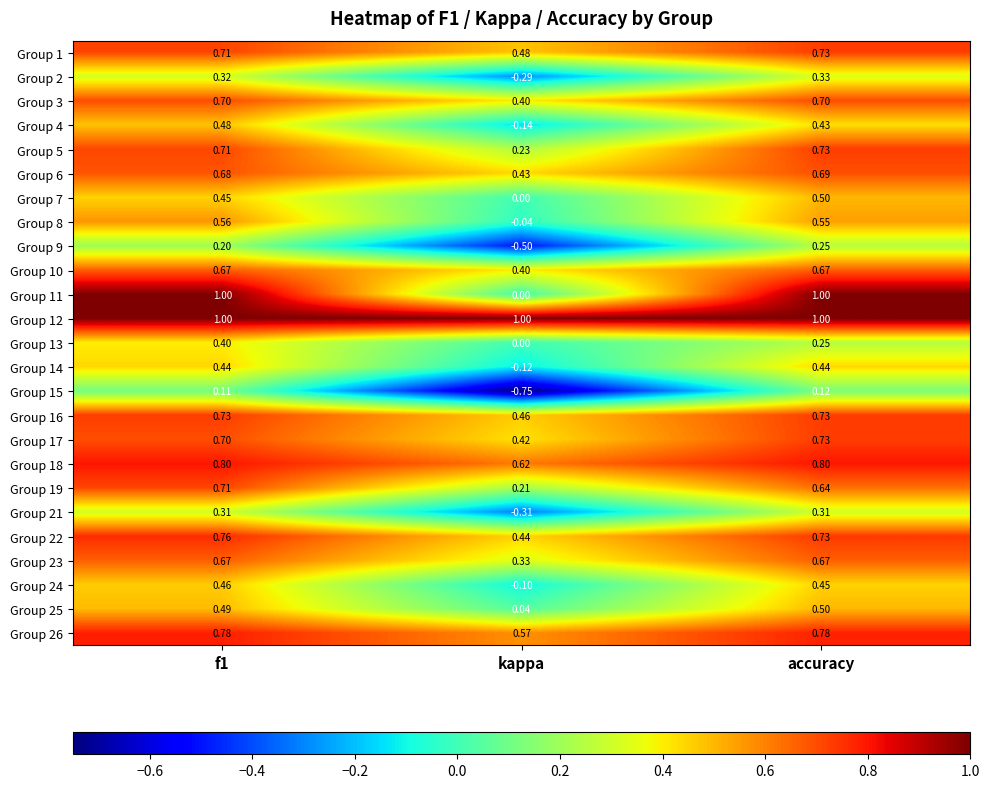

At which category is the sum across all series the highest?

f1